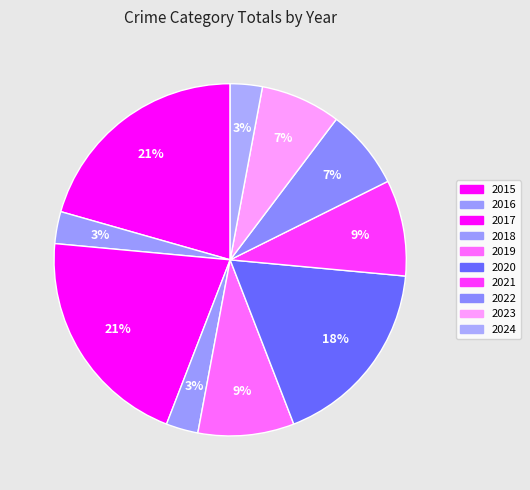

To the nearest percent, what is the combined percentage of 2022 and 2017?

28%